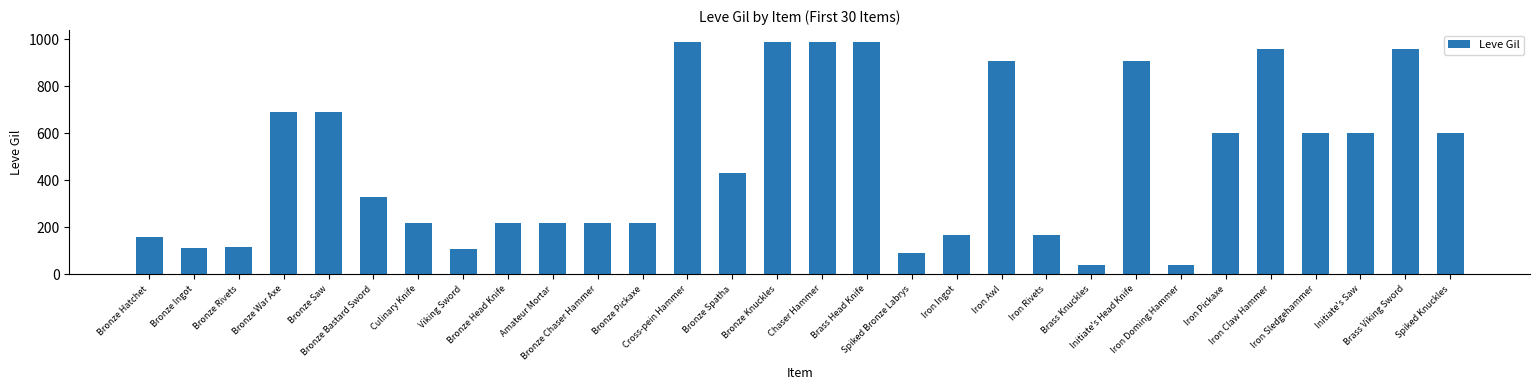

True or false: the data shows 170 at Iron Rivets.

True